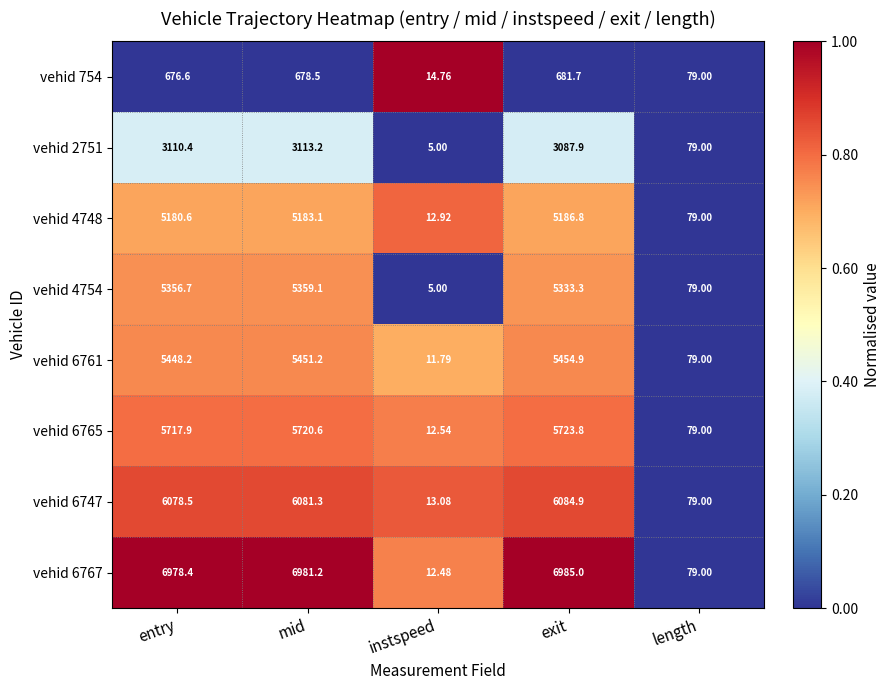

At which category is the sum across all series the highest?

mid